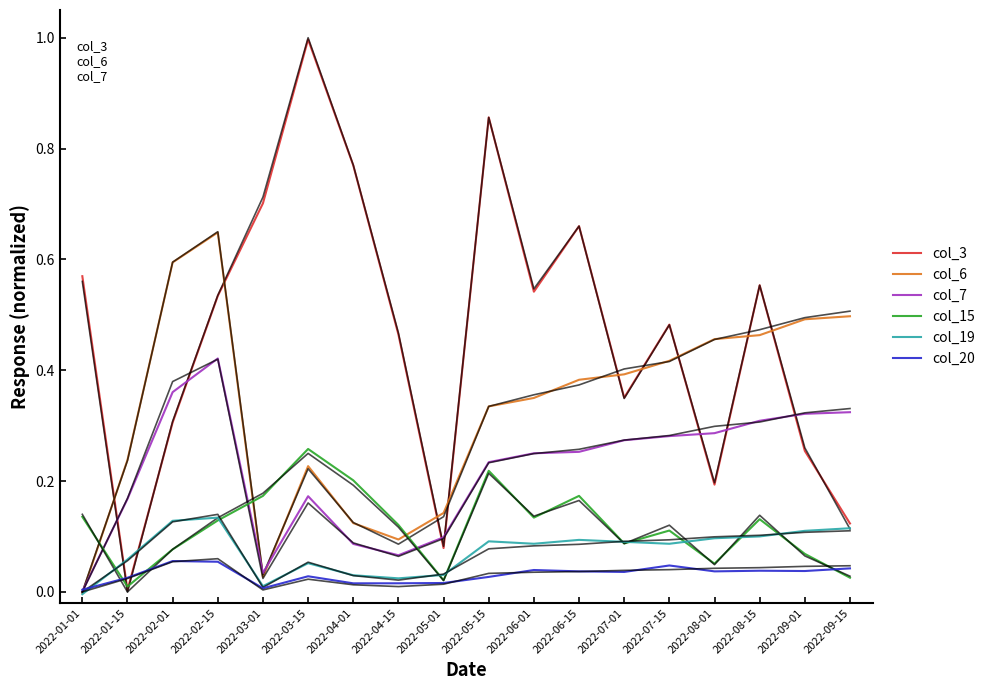

How many interior local peaks does the col_15 series have?

5